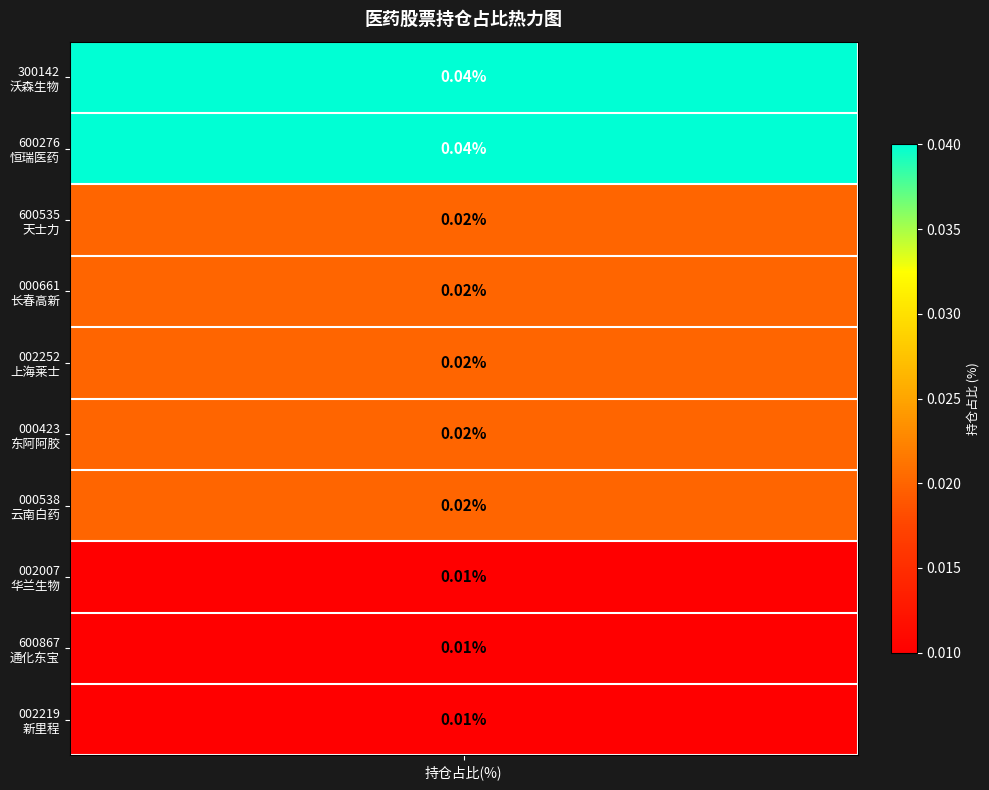

Is it true that the value at 恒瑞医药 is 0.0?

True